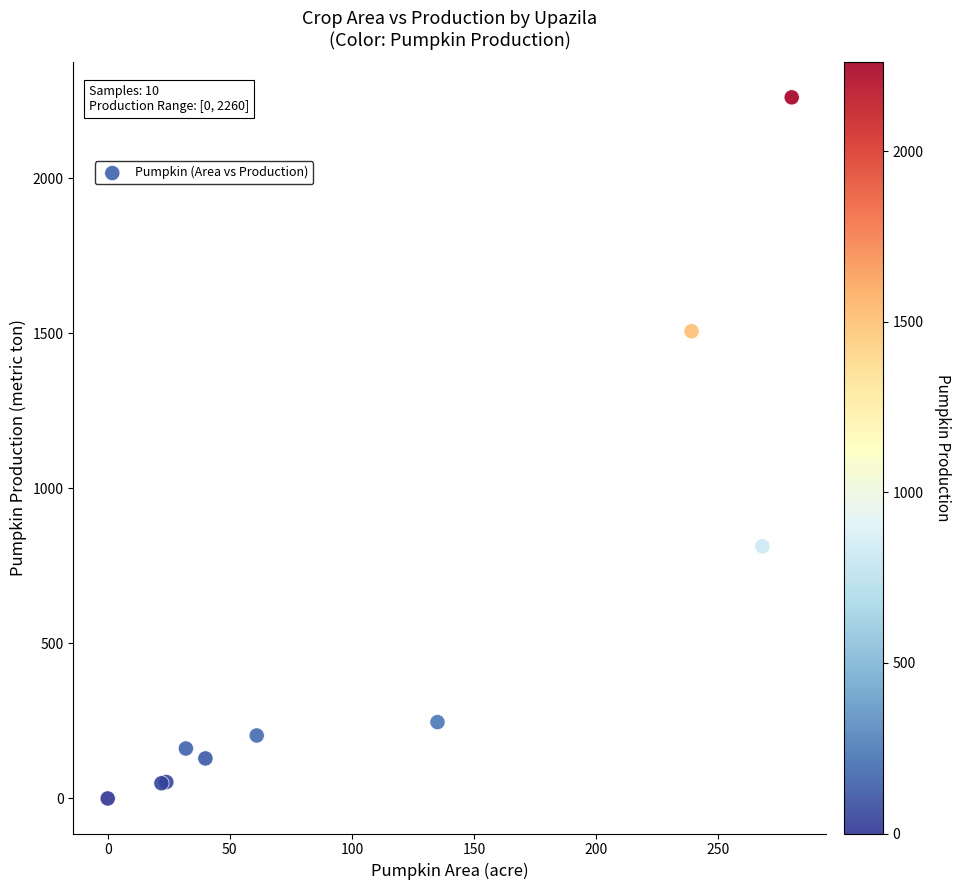

What Y value in the scatter plot is closest to 1130?

813